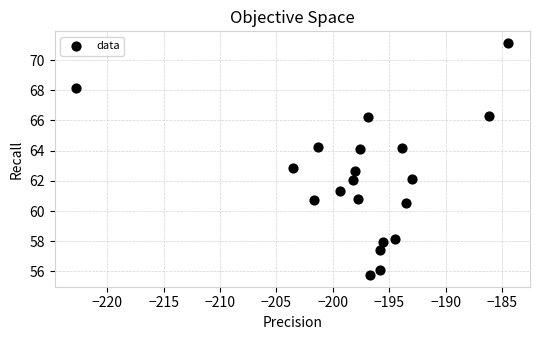

What is the range of X values (max minus min)?

38.3